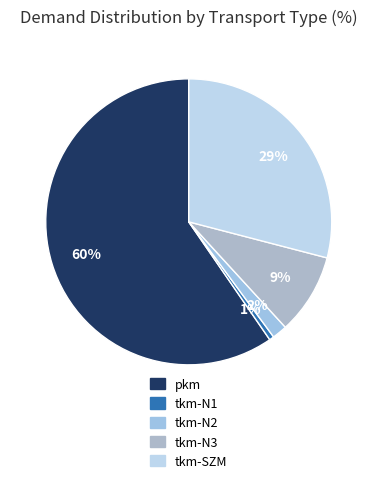

How much of the chart is everything except tkm-N1?

99.5%